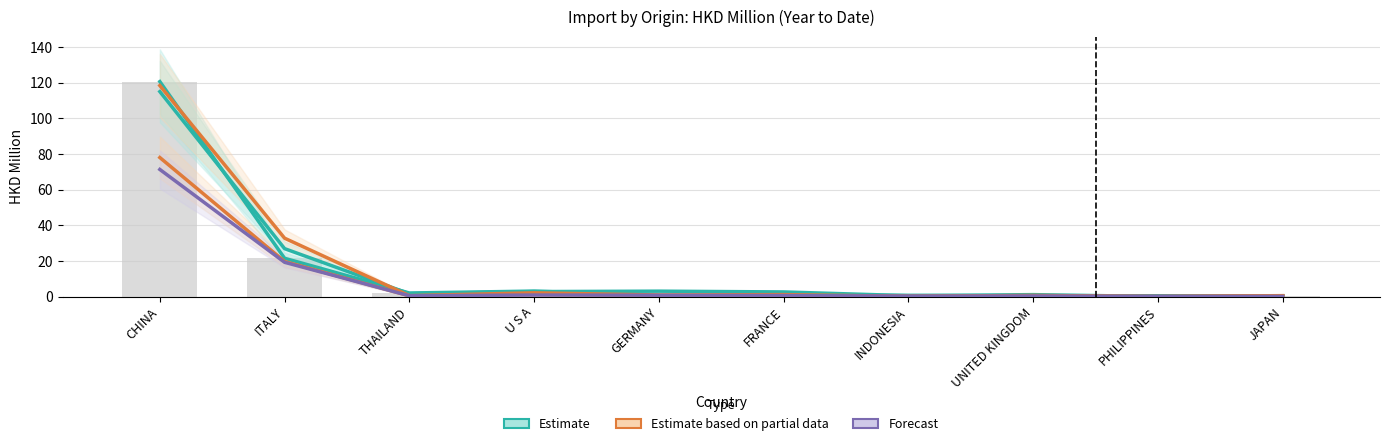

What is the difference between the second highest and minimum values in the 201712 series?

26.8